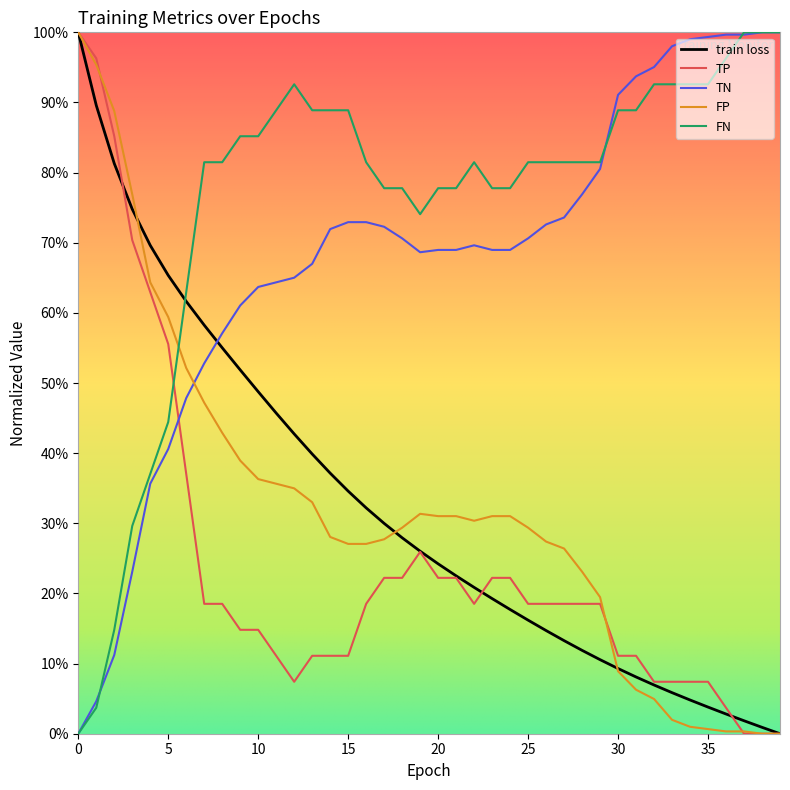

Is this an area chart (filled region under the line)?

No